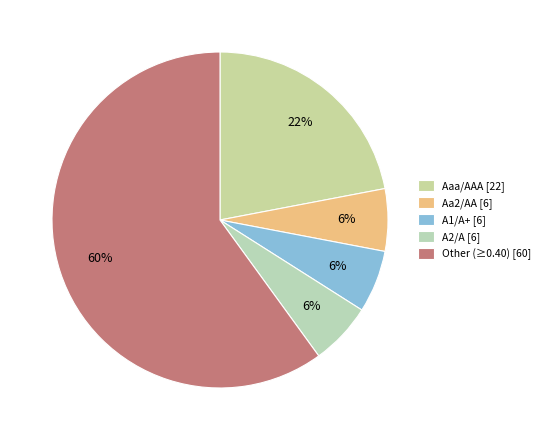

How many slices are in this pie chart?

5